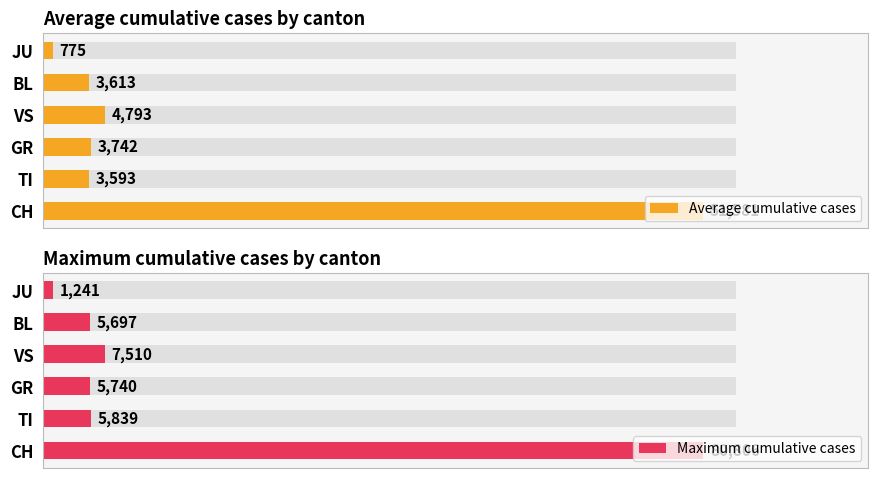

Is it true that Maximum cumulative cases equals 80806 at 0?

True